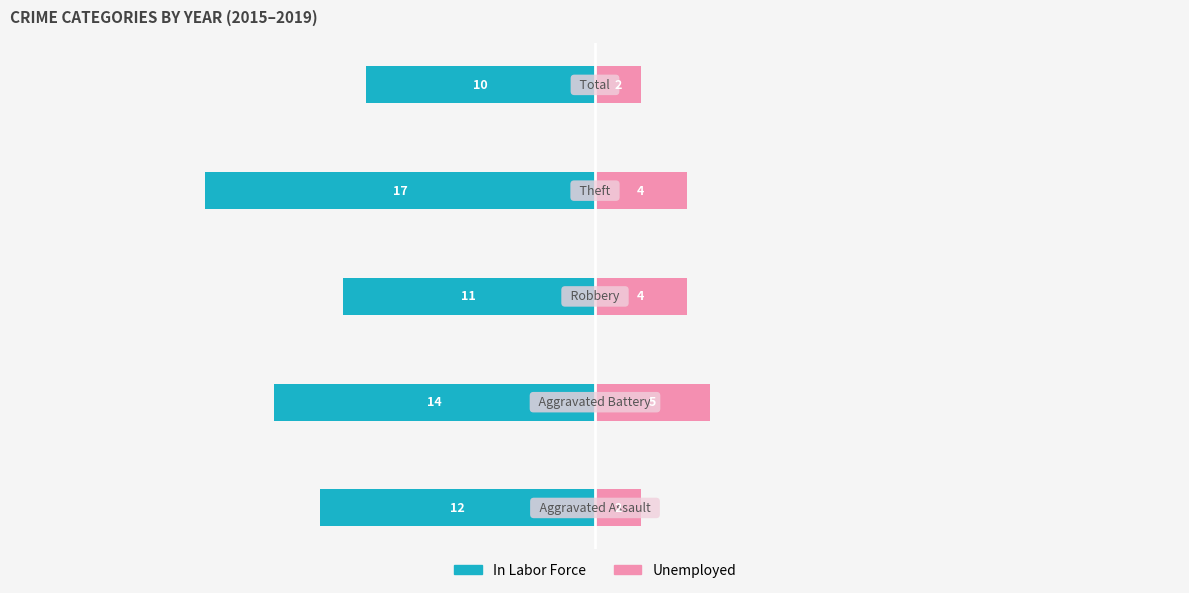

What is the lowest value of the In Labor Force series?

-17